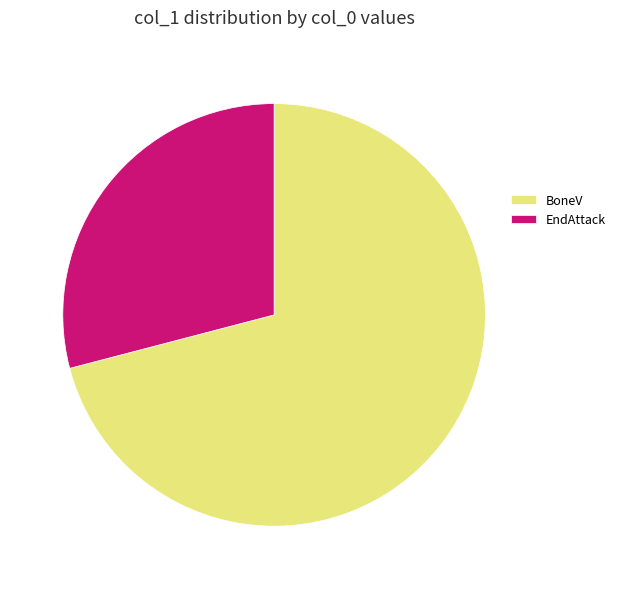

How many slices are in this pie chart?

2